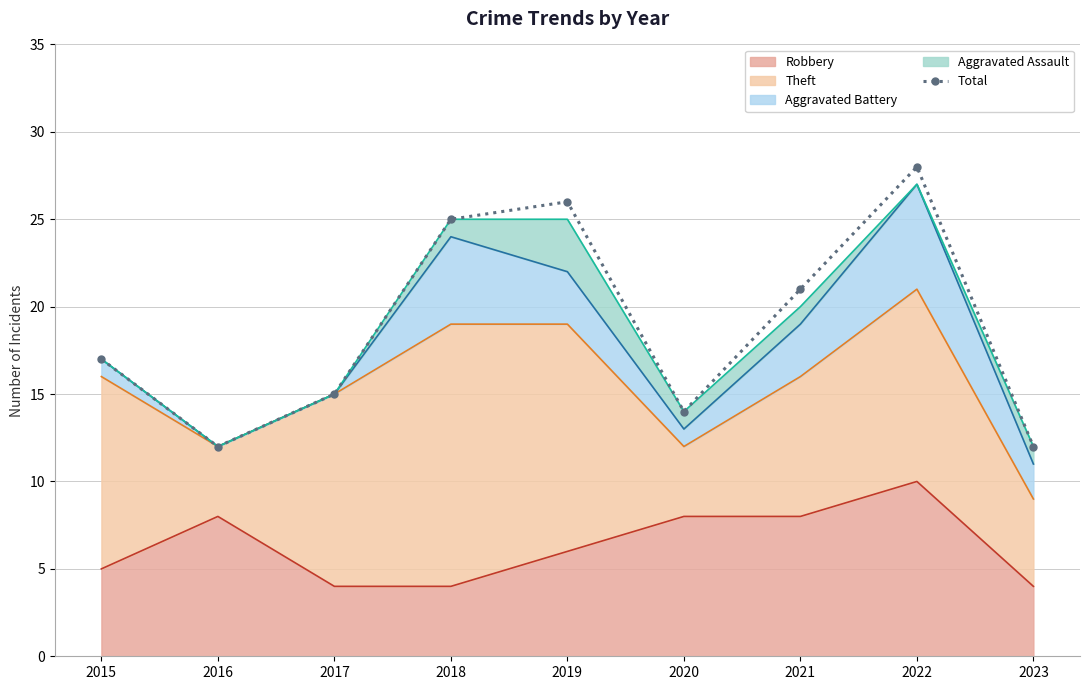

List the labels in order of value, smallest first.

2016, 2023, 2020, 2017, 2015, 2021, 2018, 2019, 2022